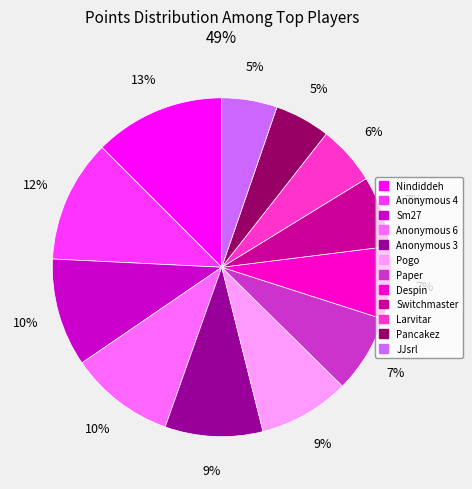

To the nearest percent, what portion does Sm27 represent?

10%